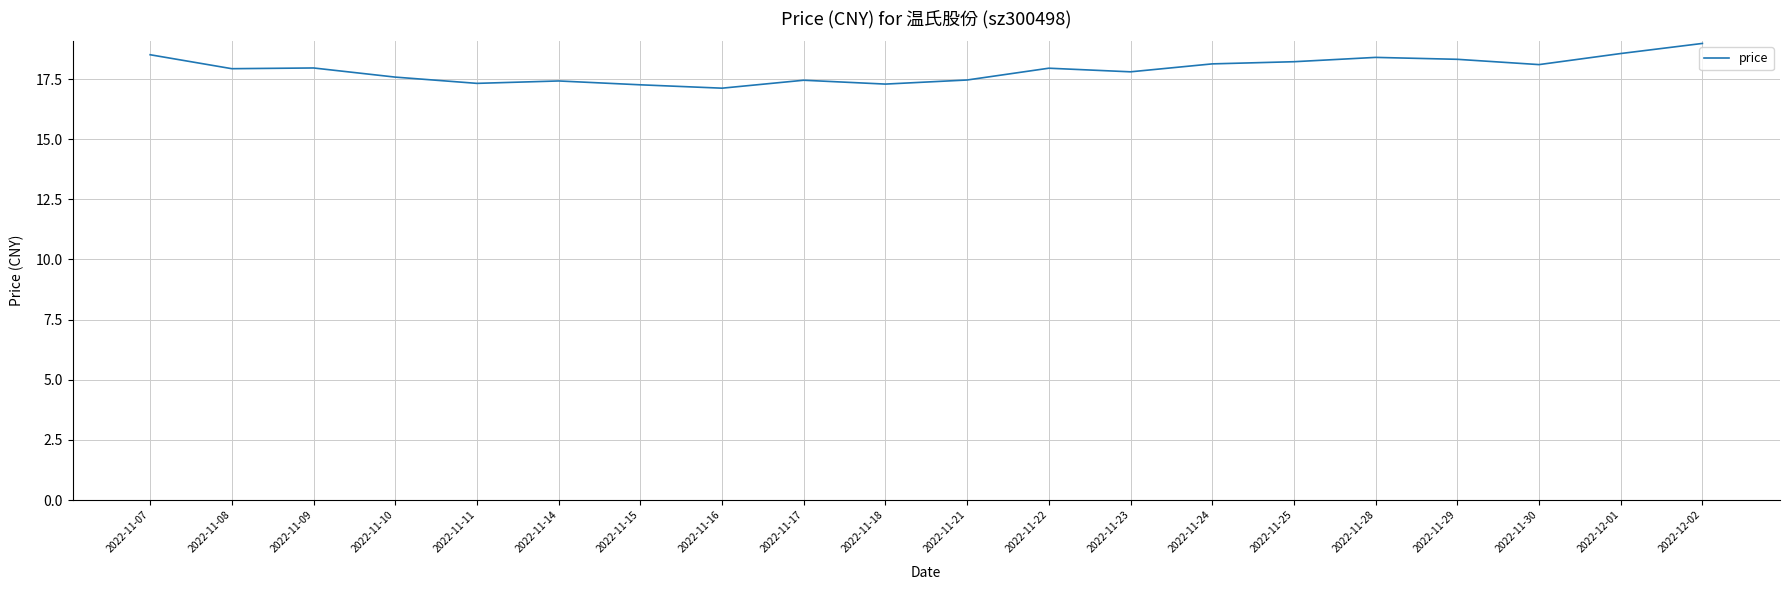

The chart shows a value of 17.8 at 2022-11-23. True or false?

True